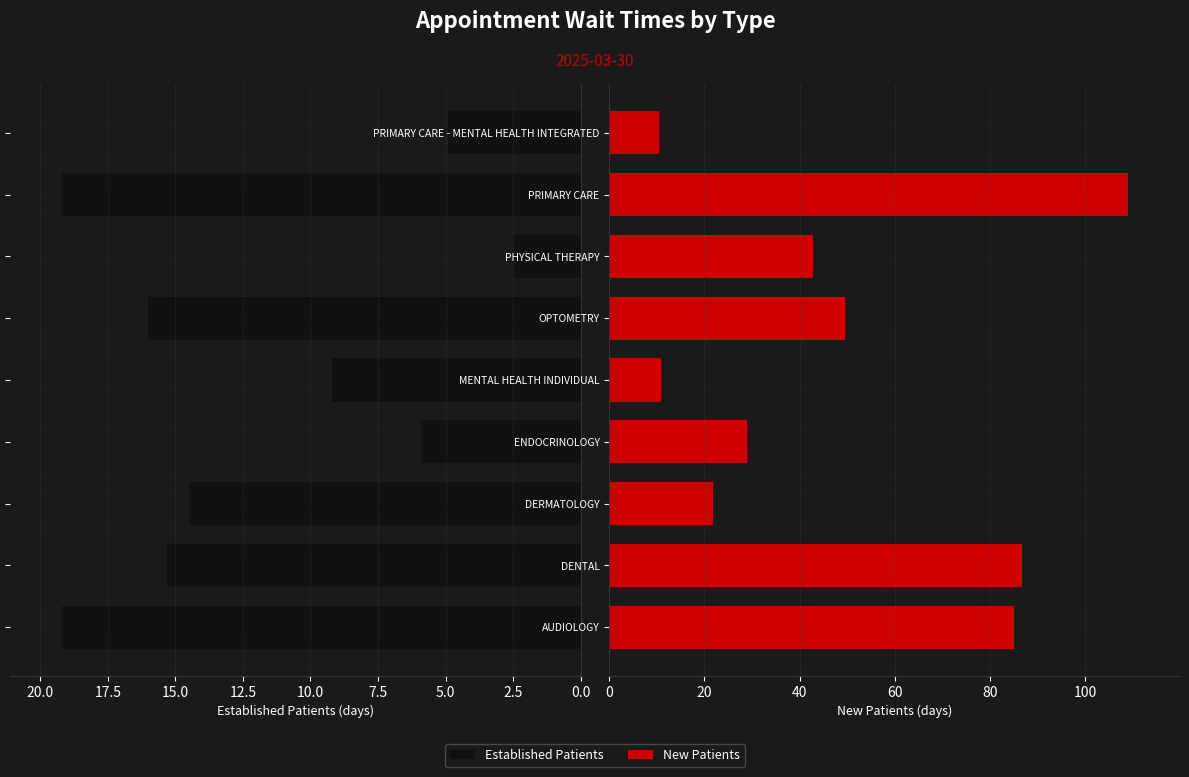

What is the sum of all NewPatients values?

445.5